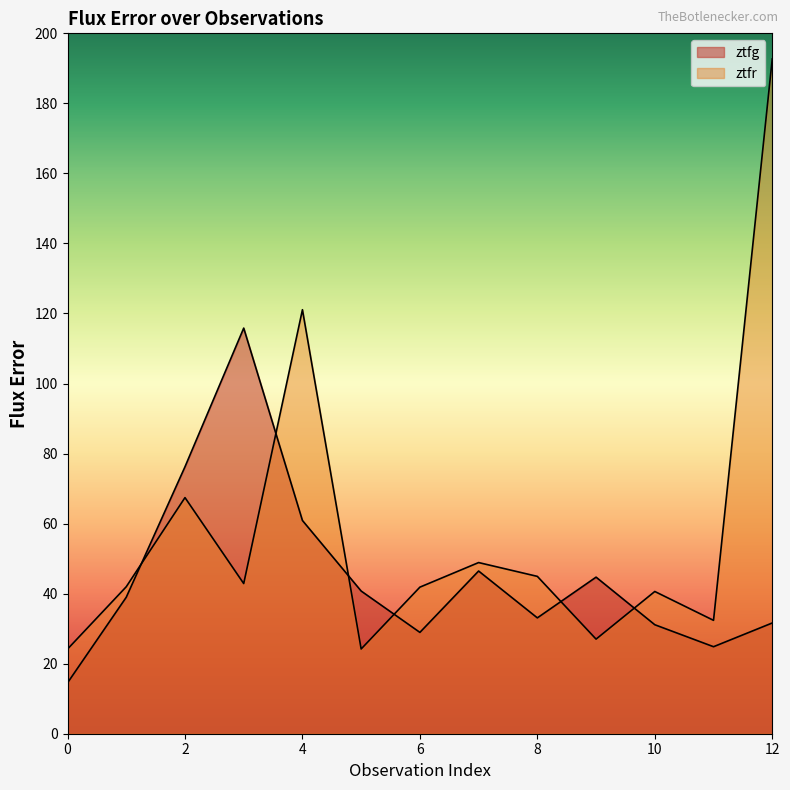

Is it true that ztfr equals 44.9 at 8?

True